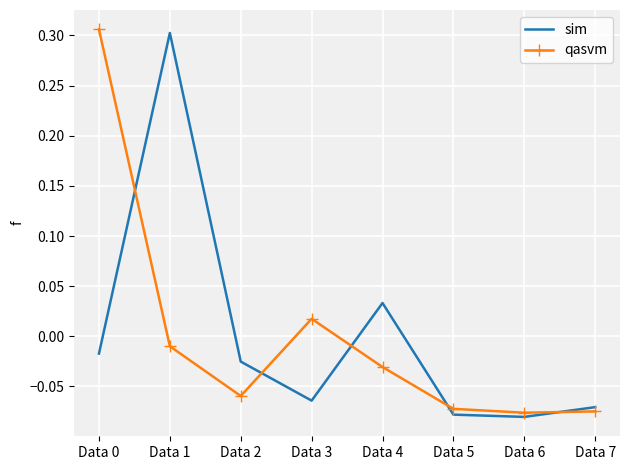

The value of qasvm at Data 5 is -0.0. True or false?

False